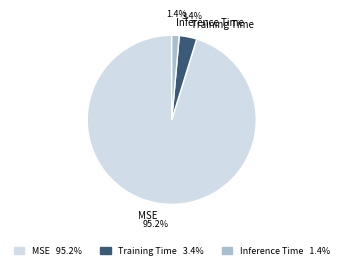

Which category accounts for the majority?

MSE